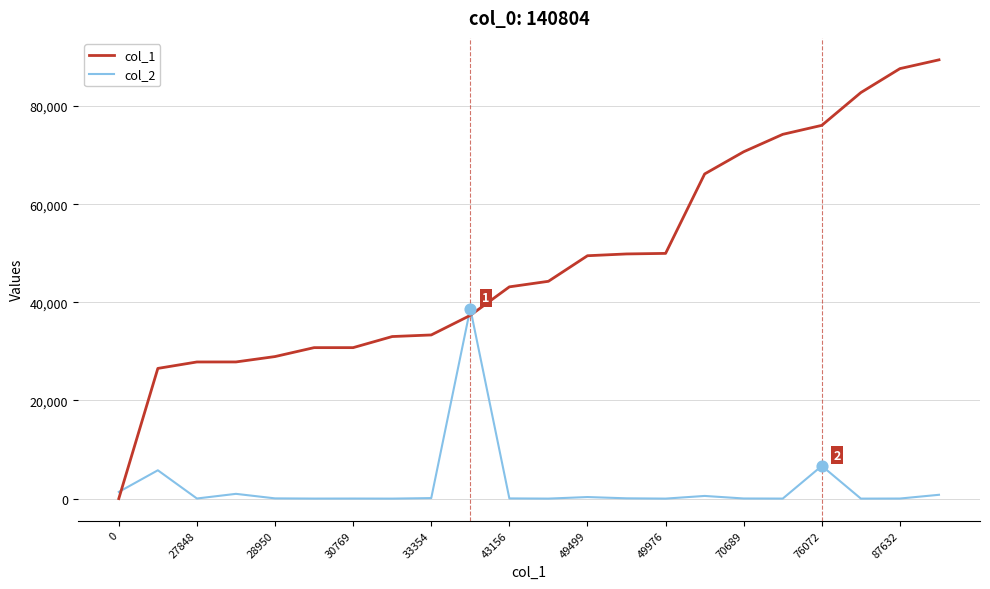

Which series has the largest total across all categories?

col_1